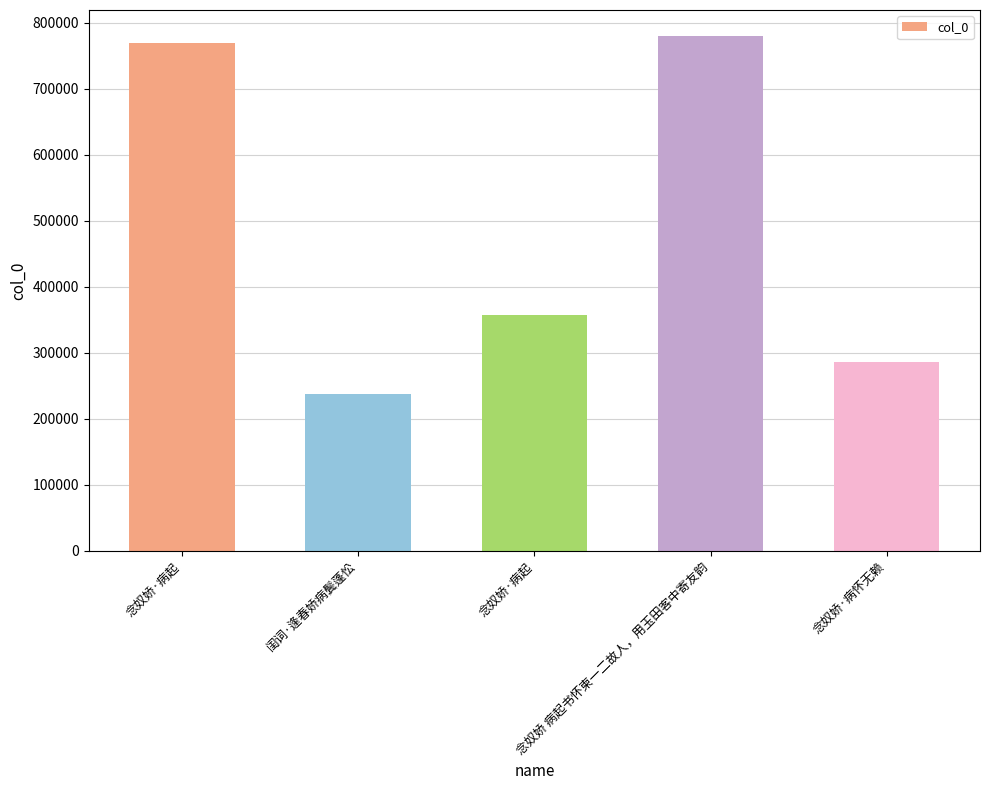

Reading left to right, transcribe all the data shown in this chart.

念奴娇·病起=769080	闺词·逢春娇病鬓蓬忪=236984	念奴娇·病起=357305	念奴娇 病起书怀柬一二故人，用玉田客中寄友韵=780280	念奴娇·病怀无赖=285645